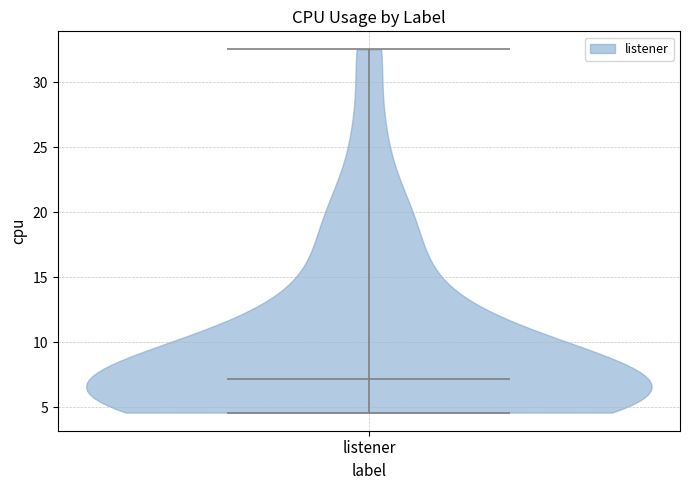

Where does the median line of the violin for listener sit on the y-axis? The values are not printed on the chart, so give them approximately, as read against the axis.

7.0